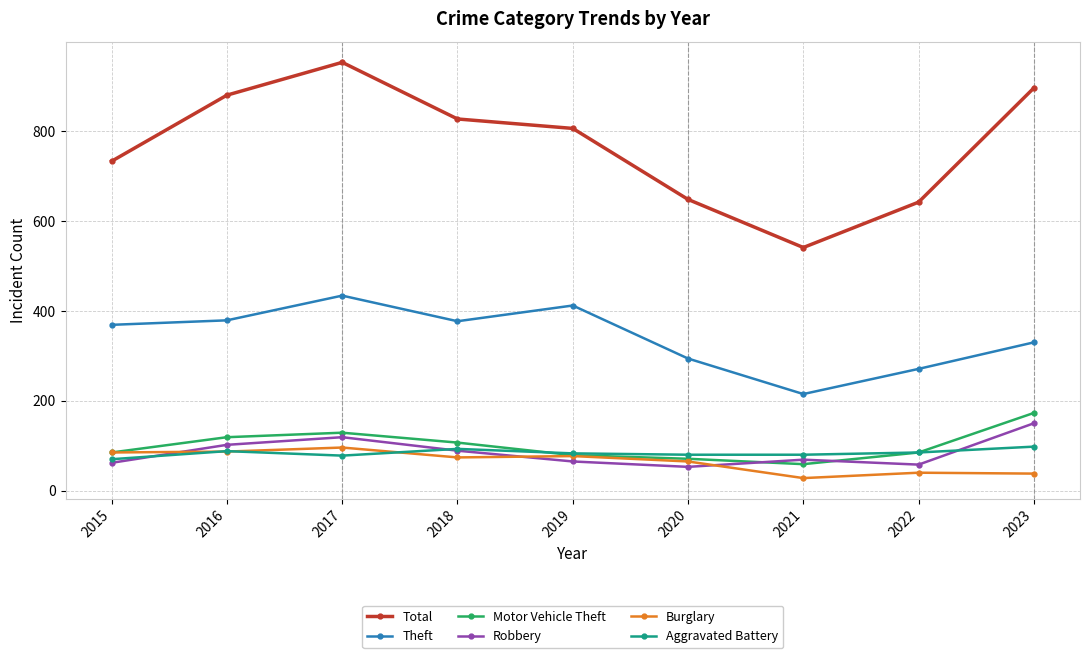

At how many categories does at least one series exceed 939?

1